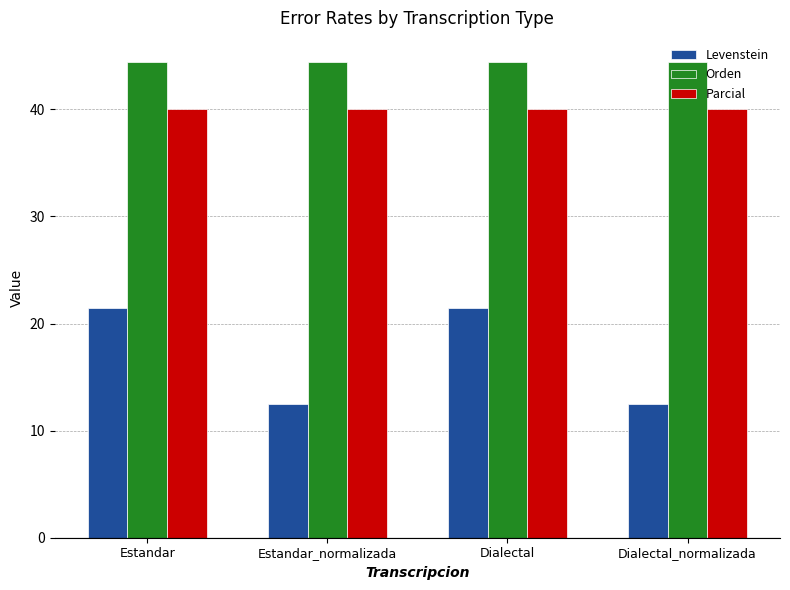

What is the greatest value displayed?

44.4